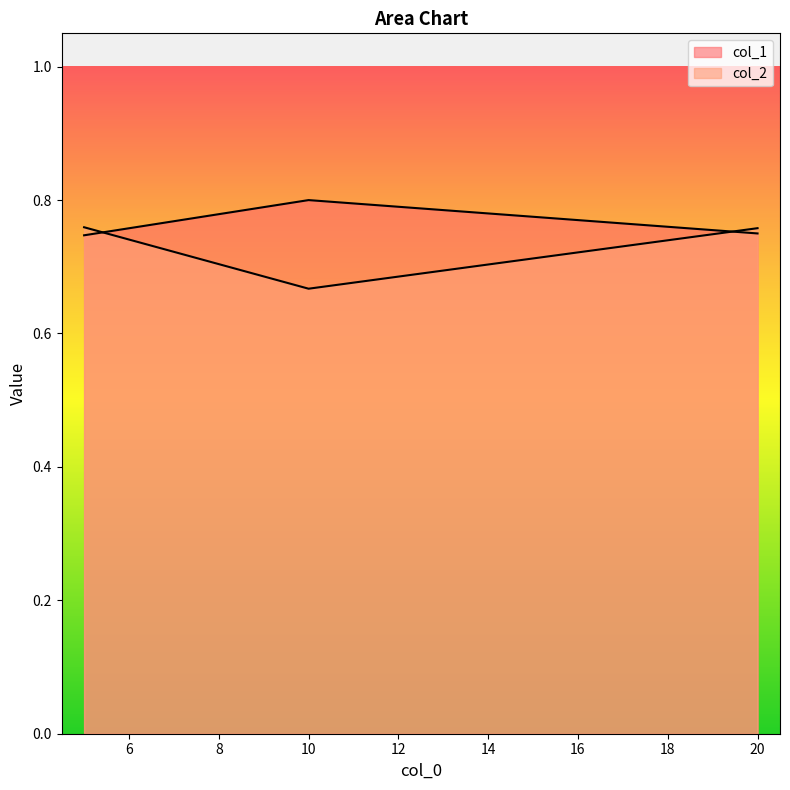

Does the chart display data point markers on the line(s)?

No